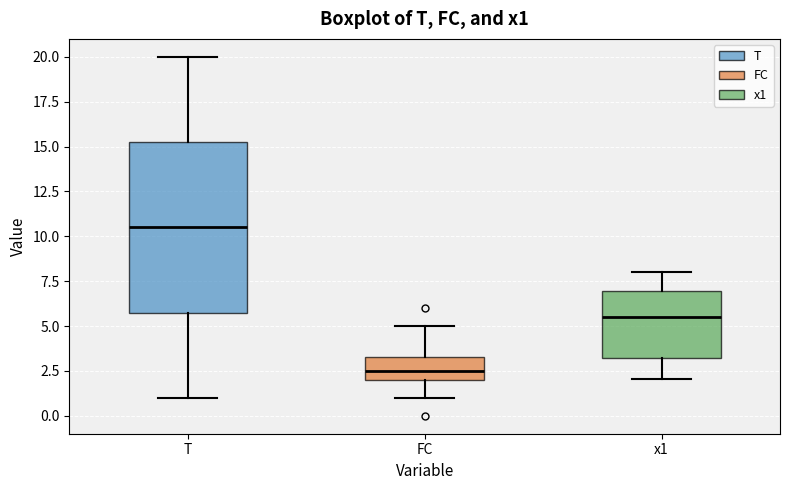

Which box has the lowest median line?

FC